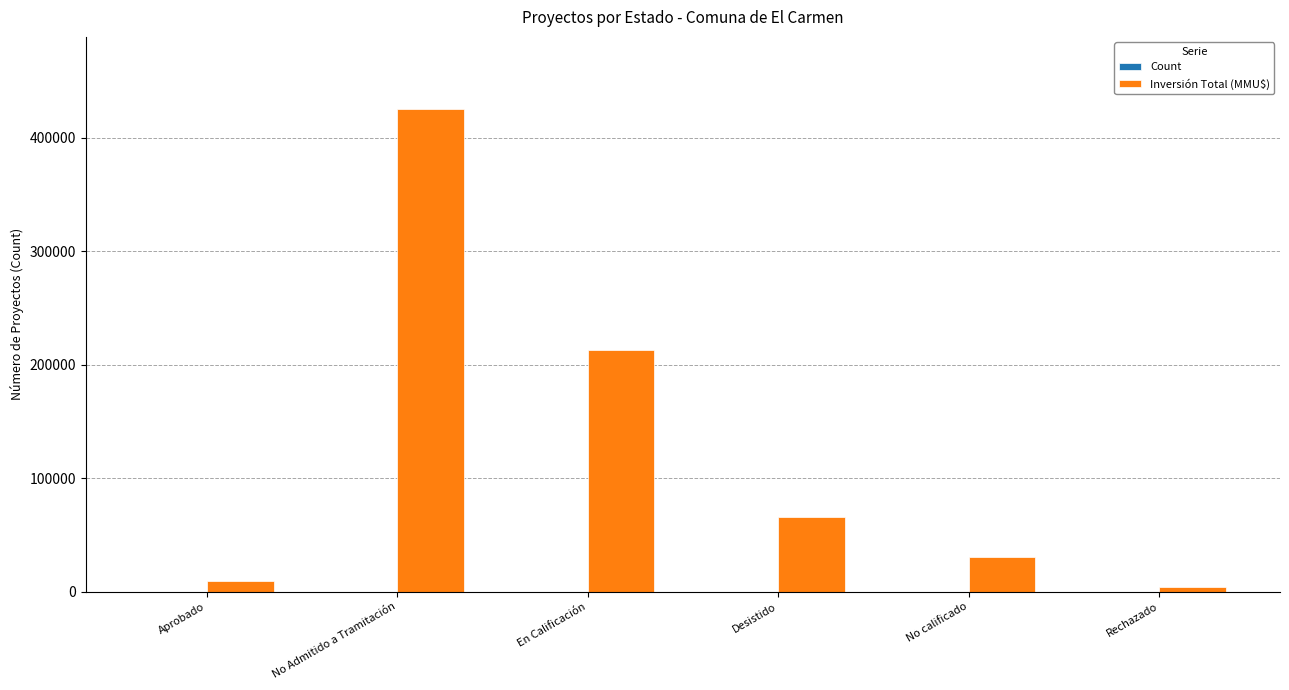

The value of Inversión Total (MMU$) at No Admitido a Tramitación is 249778. True or false?

False